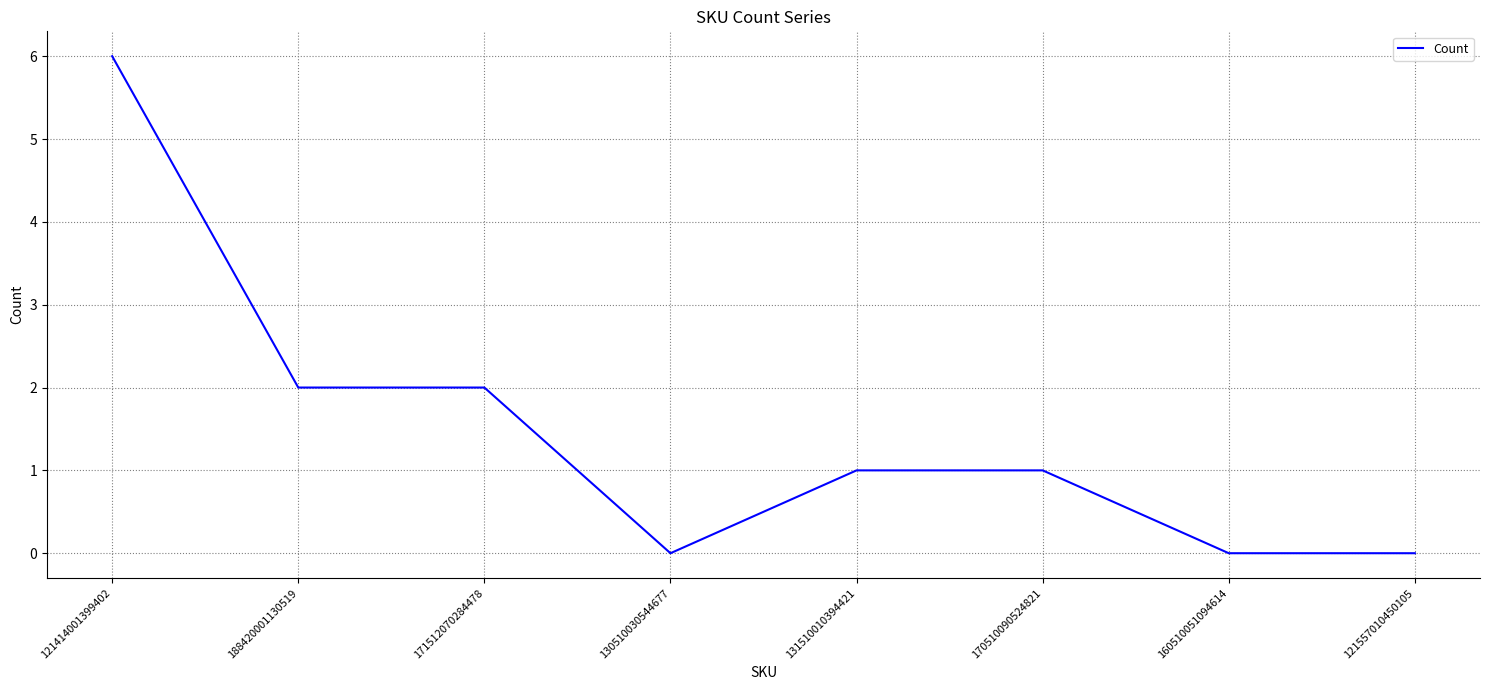

What position from the right is 121557010450105?

1